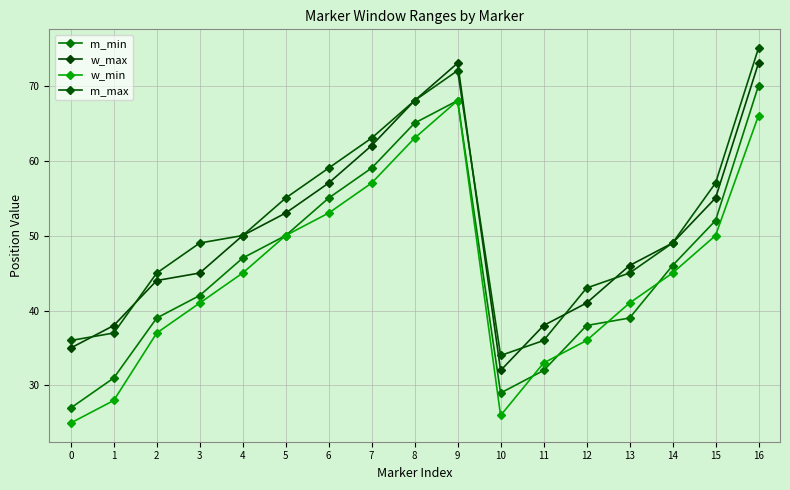

True or false: w_max has more than 1 points higher than both neighbors.

False